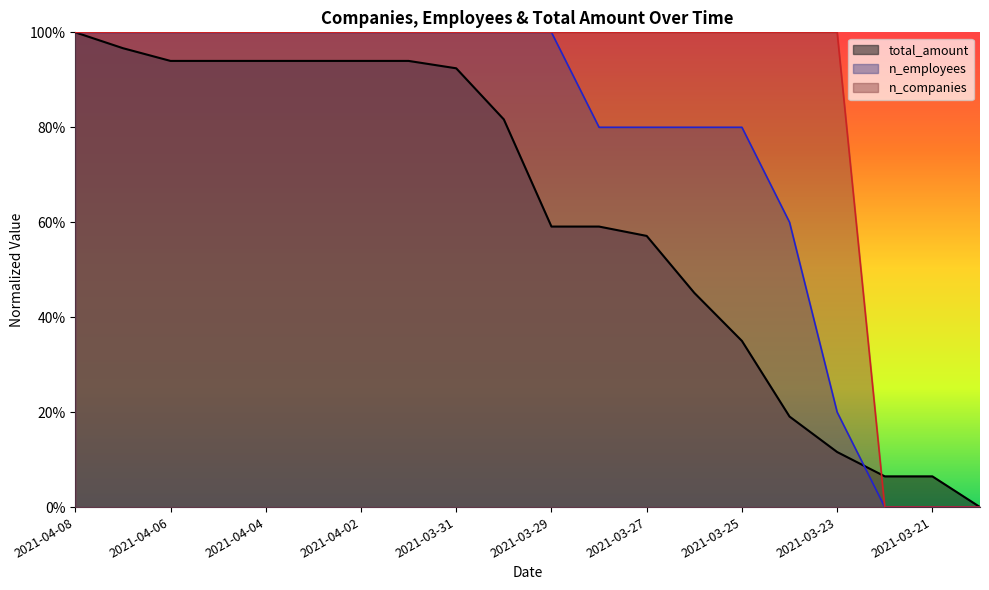

How many times do n_employees and total_amount cross each other?

2